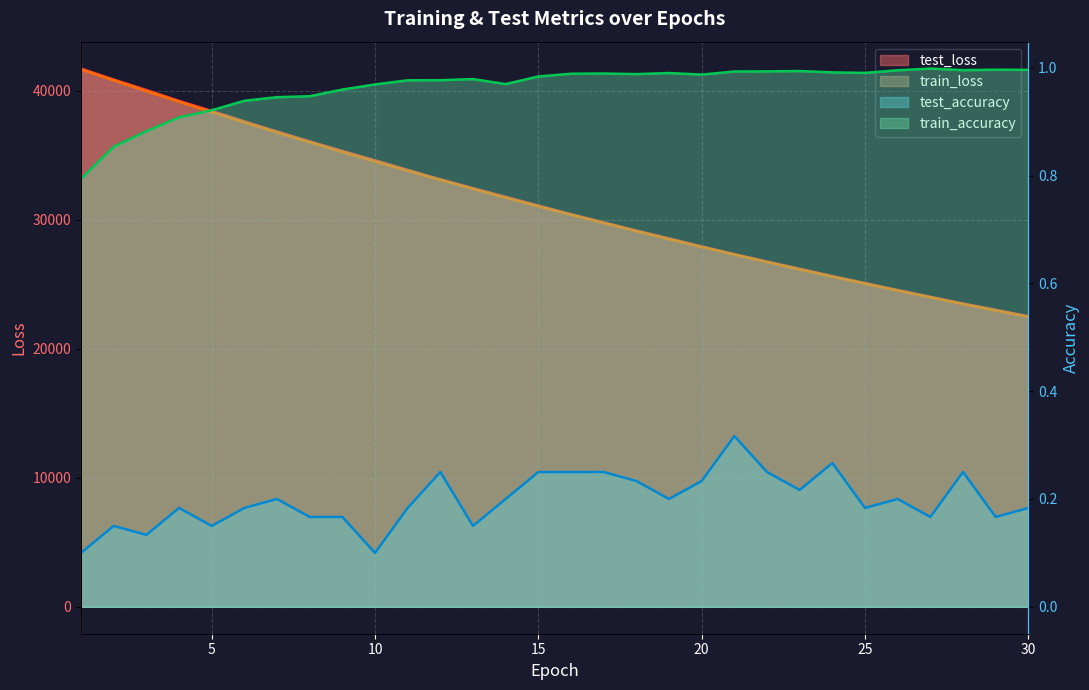

True or false: train_loss and test_loss intersect in this chart.

False